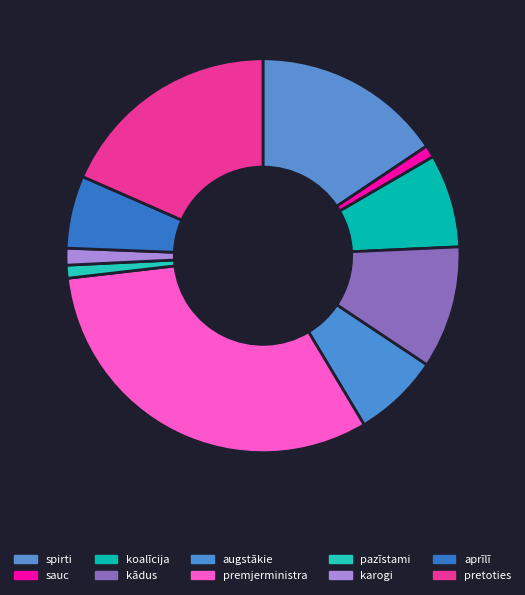

Combined, do premjerministra and kādus account for over 50%?

No